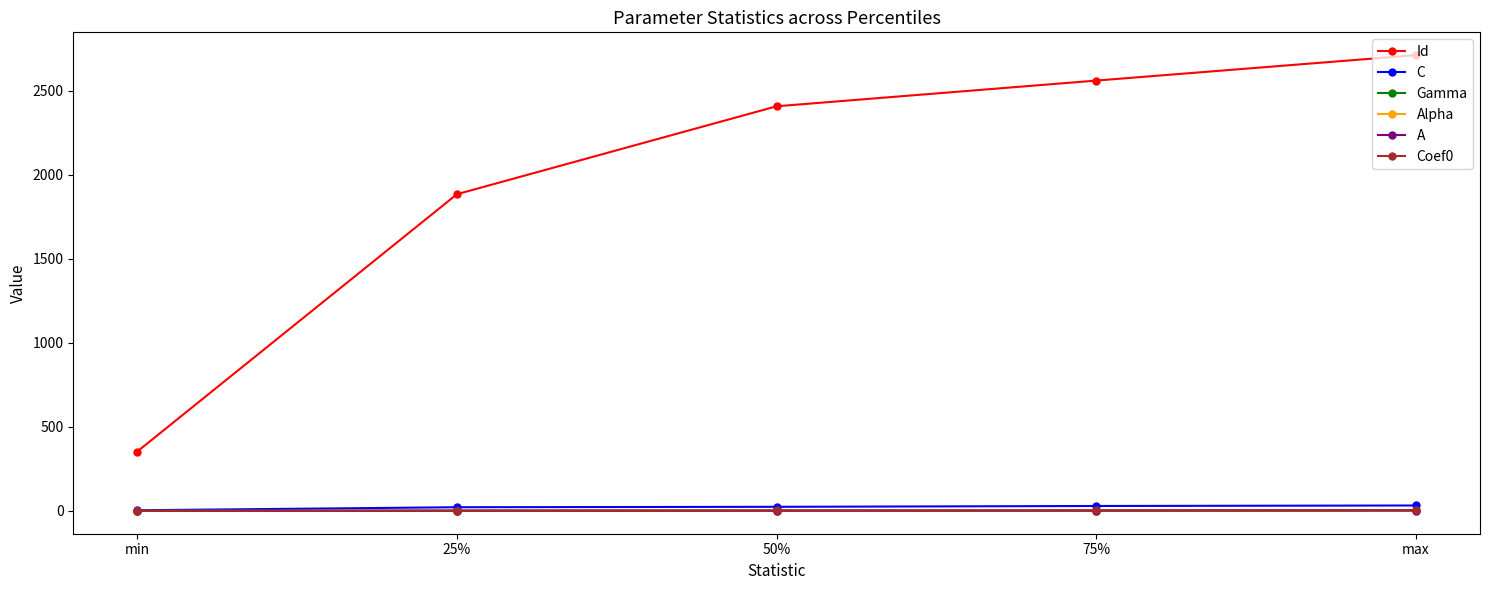

Which series has the widest spread of values?

Id